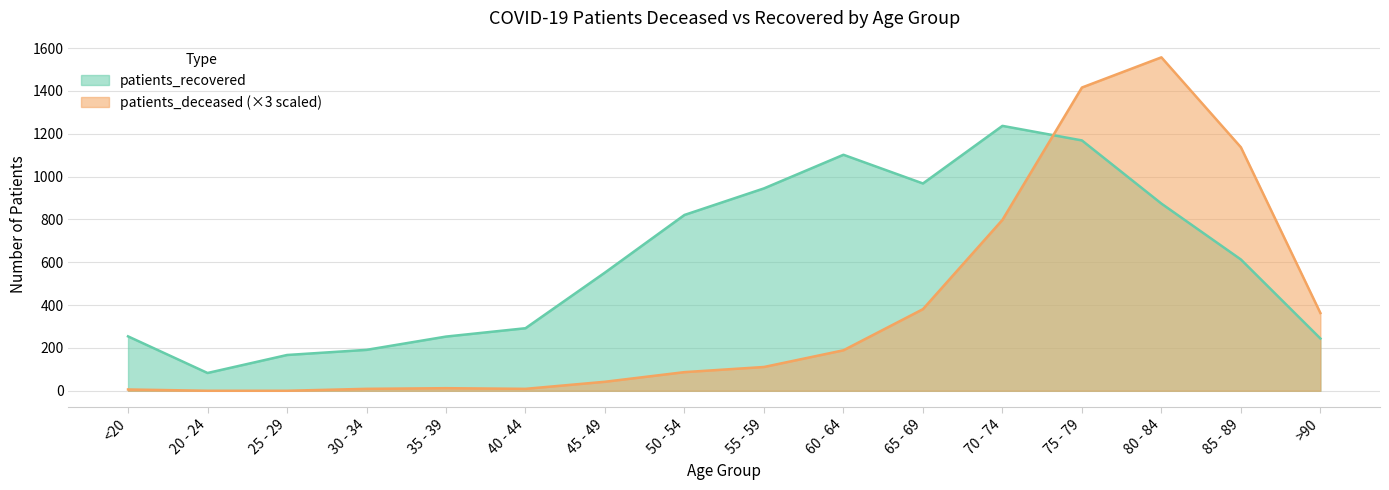

The value of patients_deceased at 65 - 69 is 617. True or false?

False